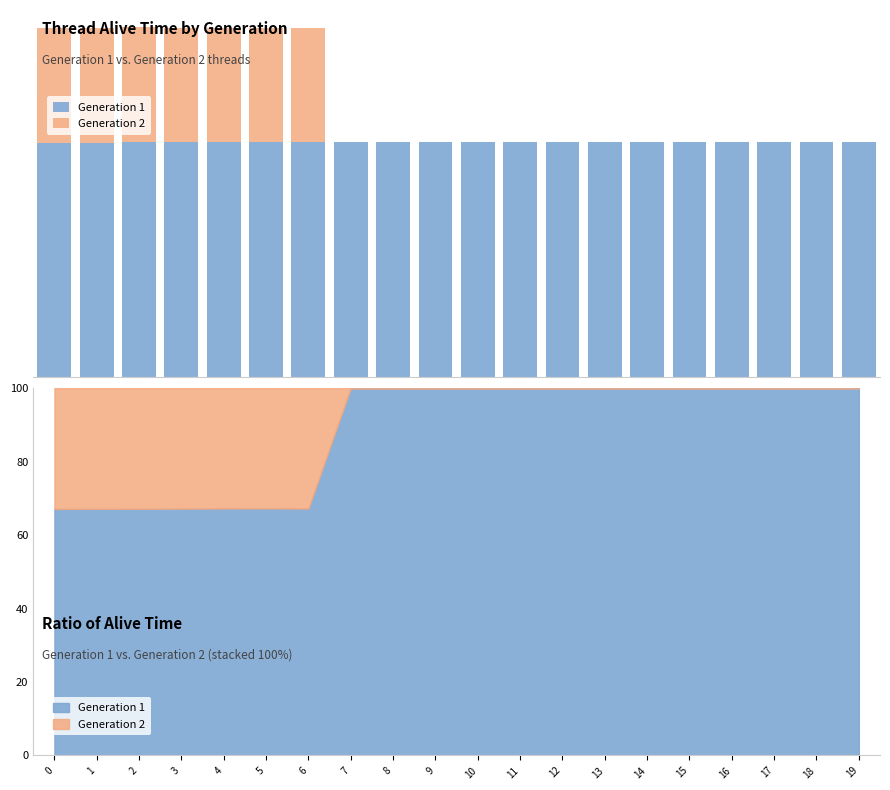

How many bars are there in each group?

2